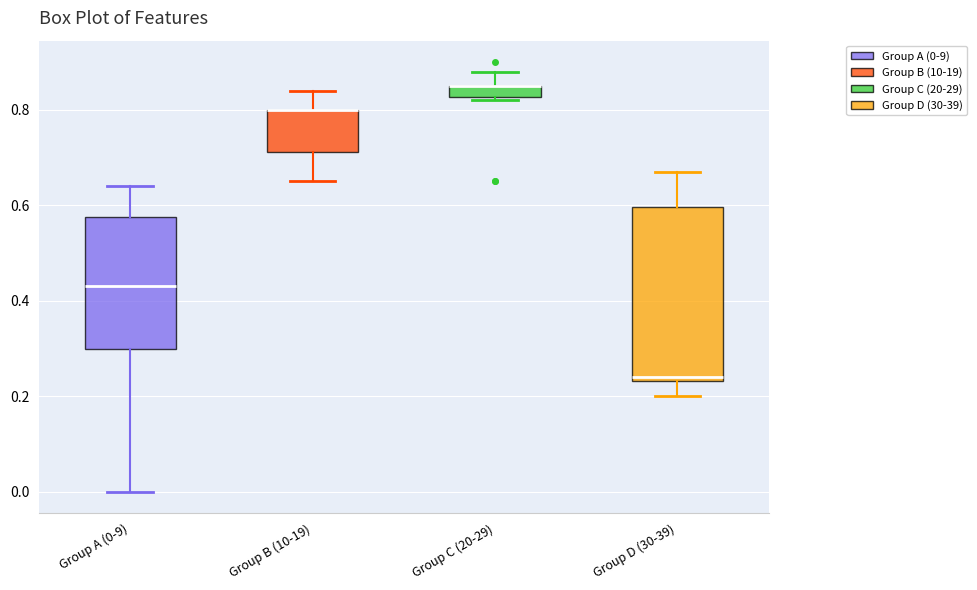

Comparing the boxes themselves (not the whiskers), which one is the tallest?

Group D (30-39)